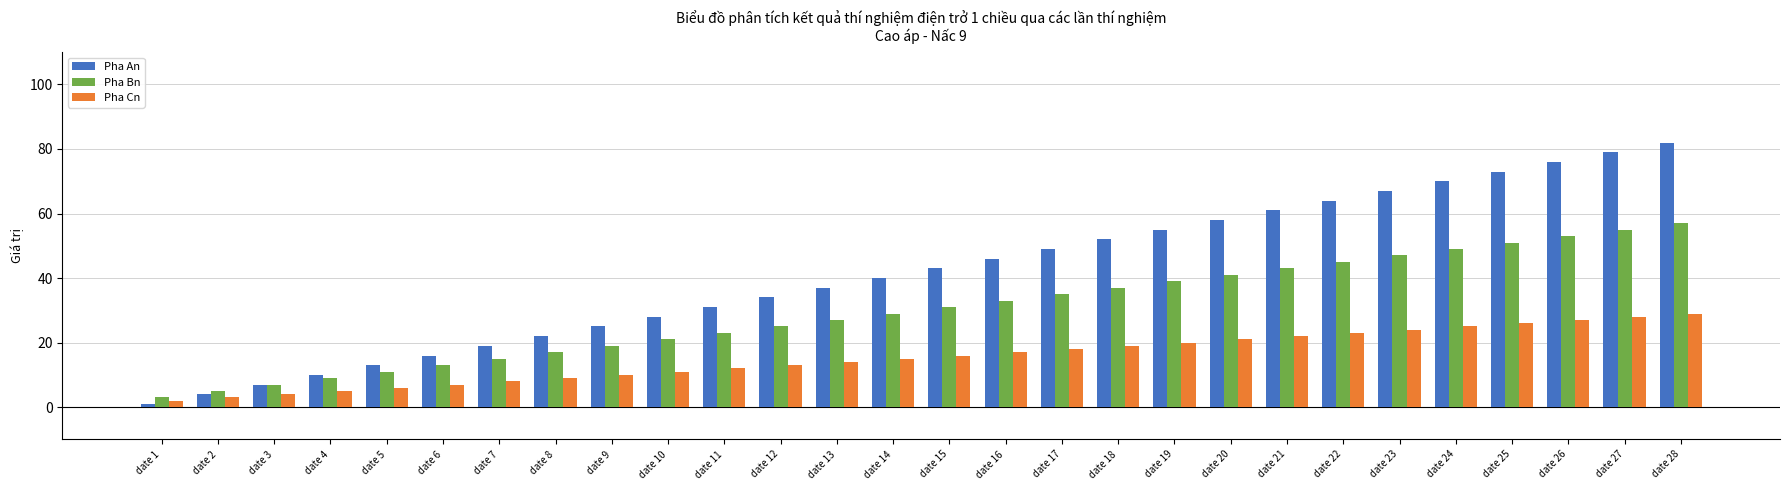

Reading right to left, extract all data points from this chart.

Pha An: 82	79	76	73	70	67	64	61	58	55	52	49	46	43	40	37	34	31	28	25	22	19	16	13	10	7	4	1
Pha Bn: 57	55	53	51	49	47	45	43	41	39	37	35	33	31	29	27	25	23	21	19	17	15	13	11	9	7	5	3
Pha Cn: 29	28	27	26	25	24	23	22	21	20	19	18	17	16	15	14	13	12	11	10	9	8	7	6	5	4	3	2